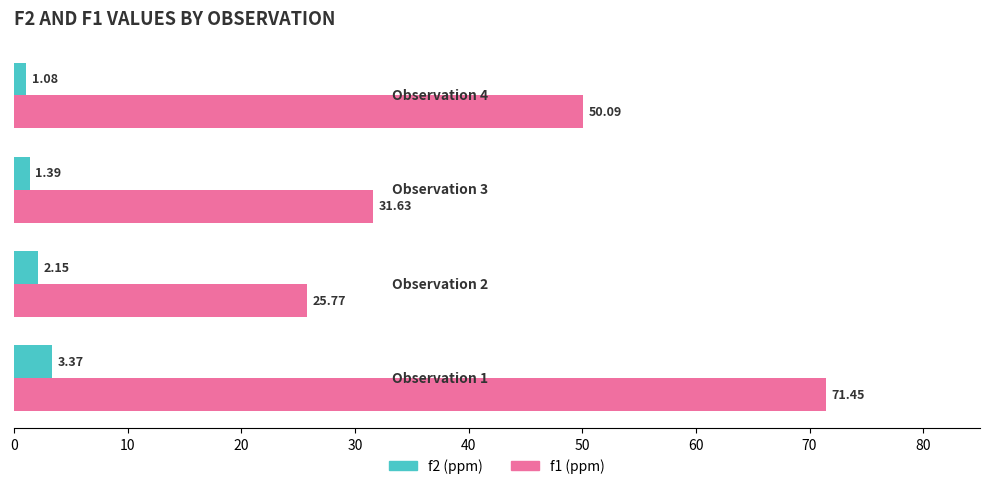

Which series has the largest range (max minus min)?

f1 (ppm)